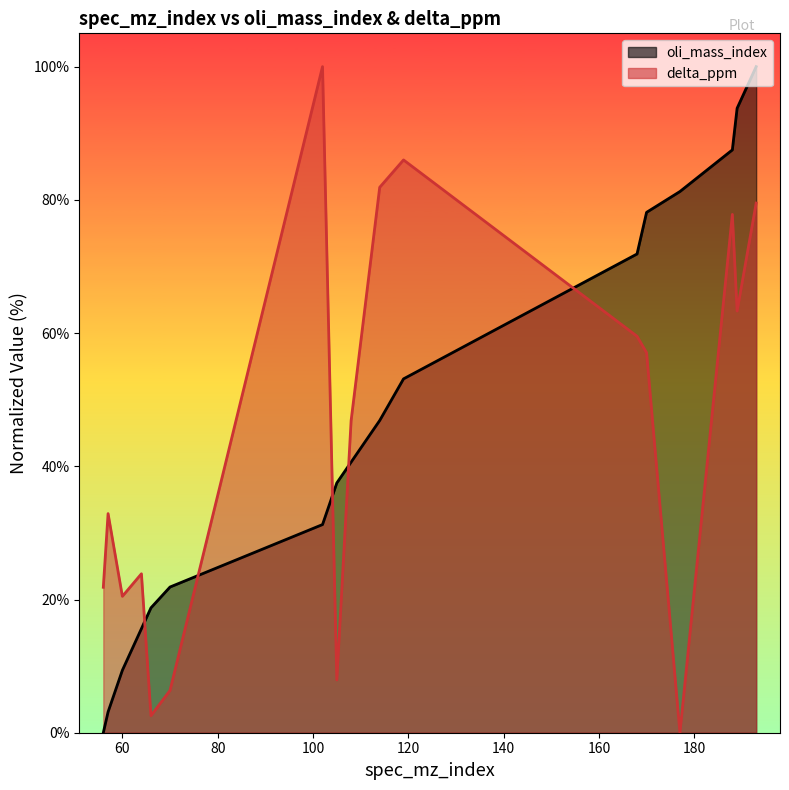

How many values in oli_mass_index are above zero?

16